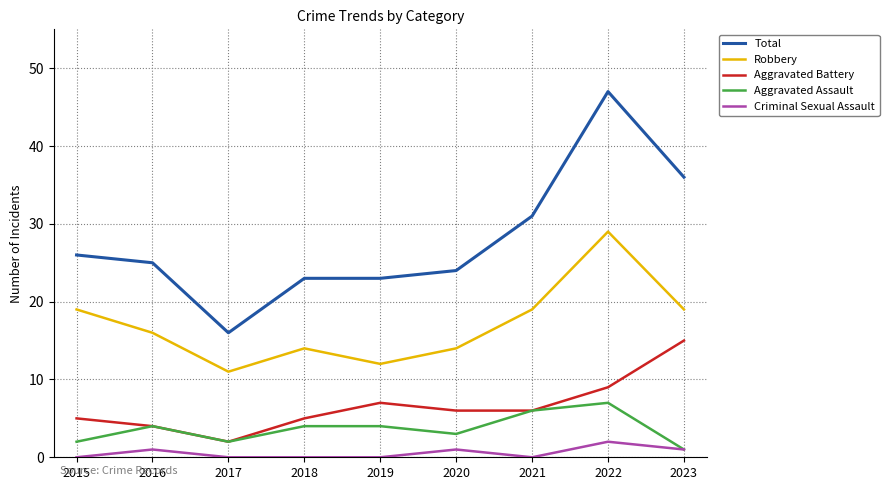

How many interior local valleys does the Robbery series have?

2